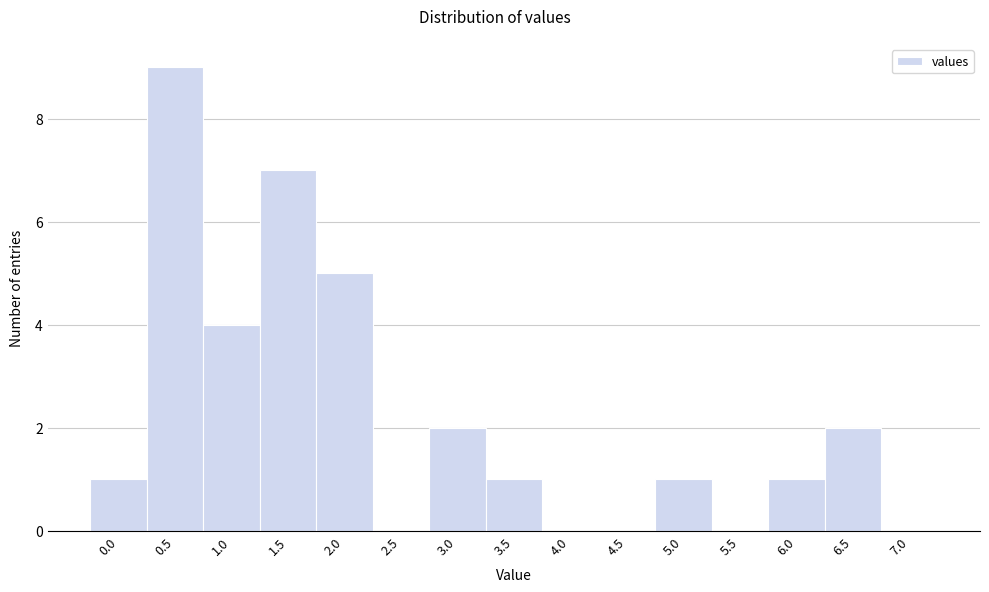

Reading right to left, what are all the values shown in this chart?

7.0=0	6.5=2	6.0=1	5.5=0	5.0=1	4.5=0	4.0=0	3.5=1	3.0=2	2.5=0	2.0=5	1.5=7	1.0=4	0.5=9	0.0=1